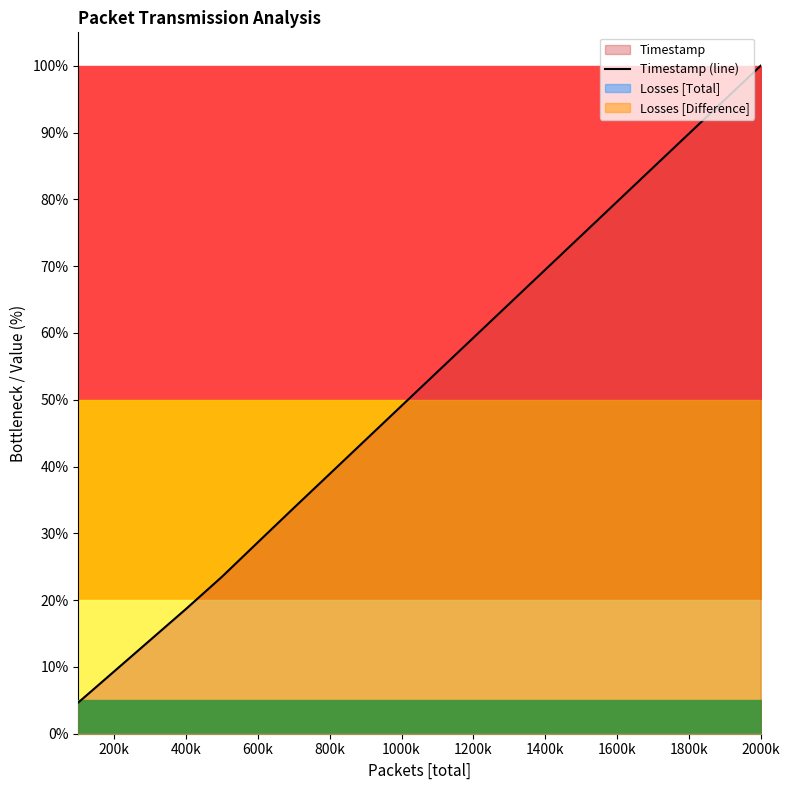

The value of Timestamp (line) at 800k is 38.9. True or false?

True